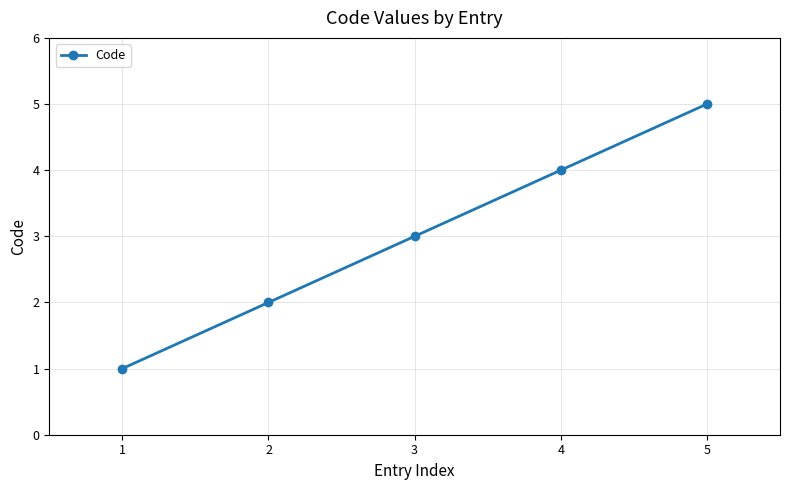

What is the average value?

3